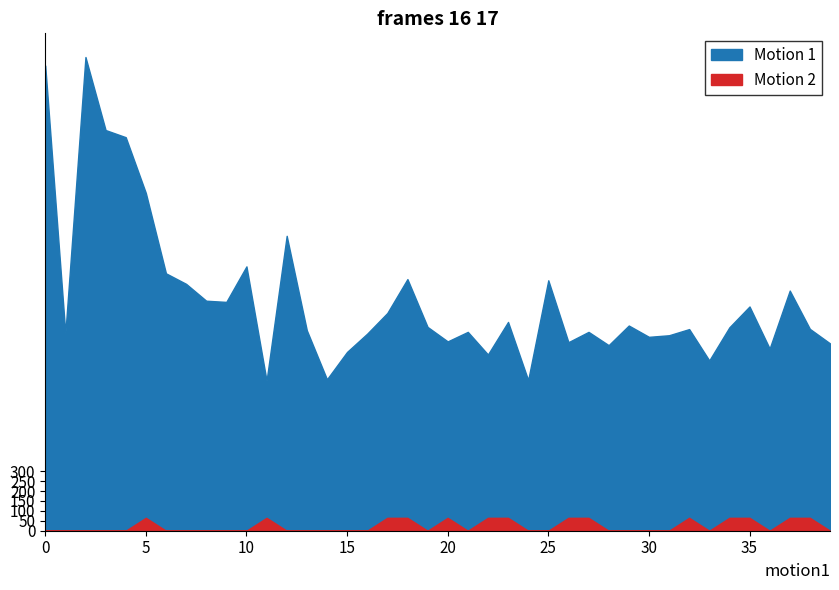

Count the number of data series in this chart.

2